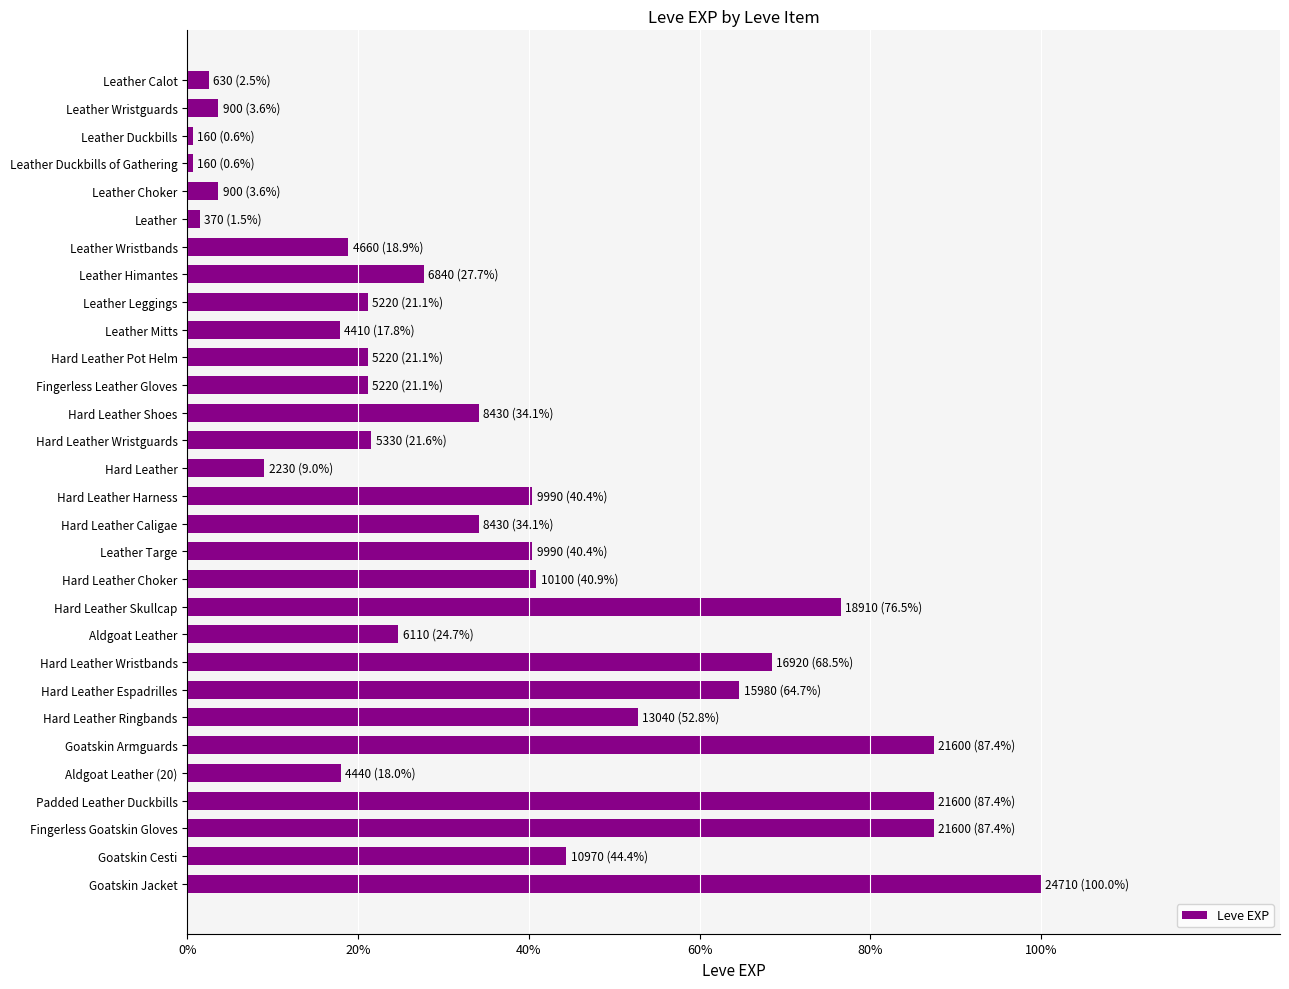

At which label is the value closest to 12435?

Hard Leather Ringbands